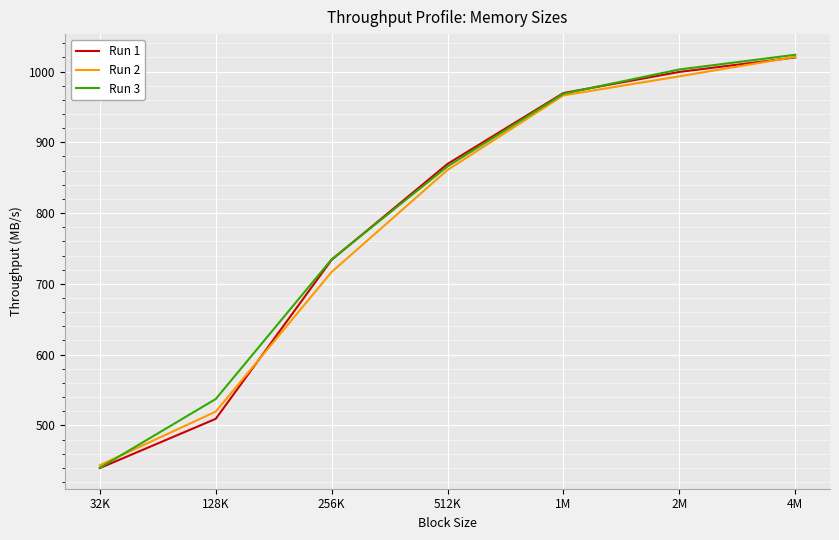

List the labels in order of Run 3 value, smallest first.

32K, 128K, 256K, 512K, 1M, 2M, 4M